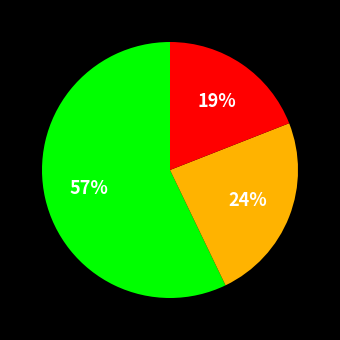

To the nearest percent, what is the difference between the largest and smallest slice percentages?

38%